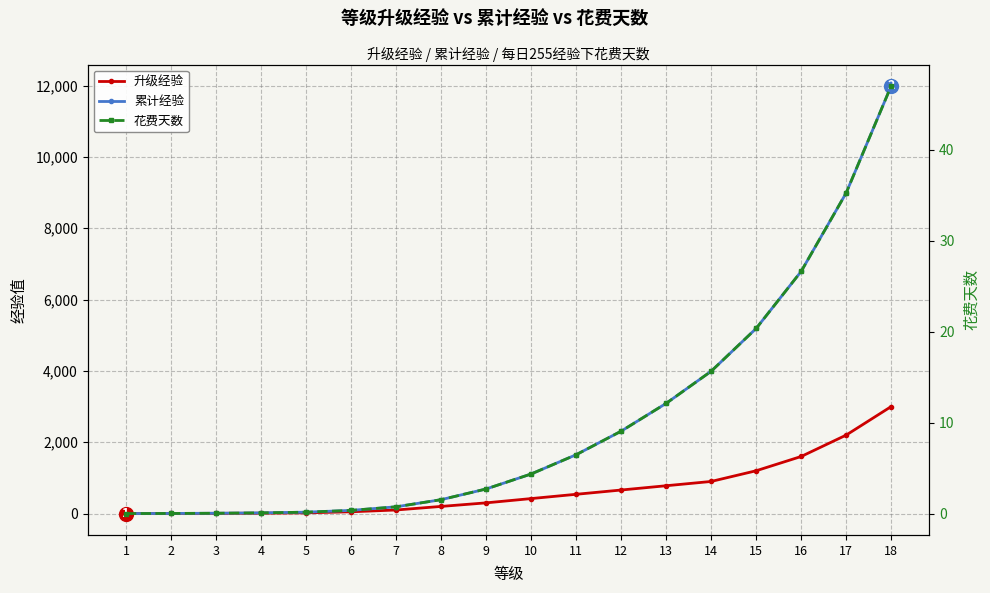

Reading left to right, transcribe all the data shown in this chart.

升级经验: 1=0.0	2=3.0	3=6.0	4=10.0	5=20.0	6=50.0	7=100.0	8=200.0	9=300.0	10=420.0	11=540.0	12=660.0	13=780.0	14=900.0	15=1200.0	16=1600.0	17=2200.0	18=3000.0
累计经验: 1=0.0	2=3.0	3=9.0	4=19.0	5=39.0	6=89.0	7=189.0	8=389.0	9=689.0	10=1109.0	11=1649.0	12=2309.0	13=3089.0	14=3989.0	15=5189.0	16=6789.0	17=8989.0	18=11989.0
花费天数: 1=0.0	2=0.0	3=0.0	4=0.1	5=0.2	6=0.3	7=0.7	8=1.5	9=2.7	10=4.3	11=6.5	12=9.1	13=12.1	14=15.6	15=20.3	16=26.6	17=35.3	18=47.0